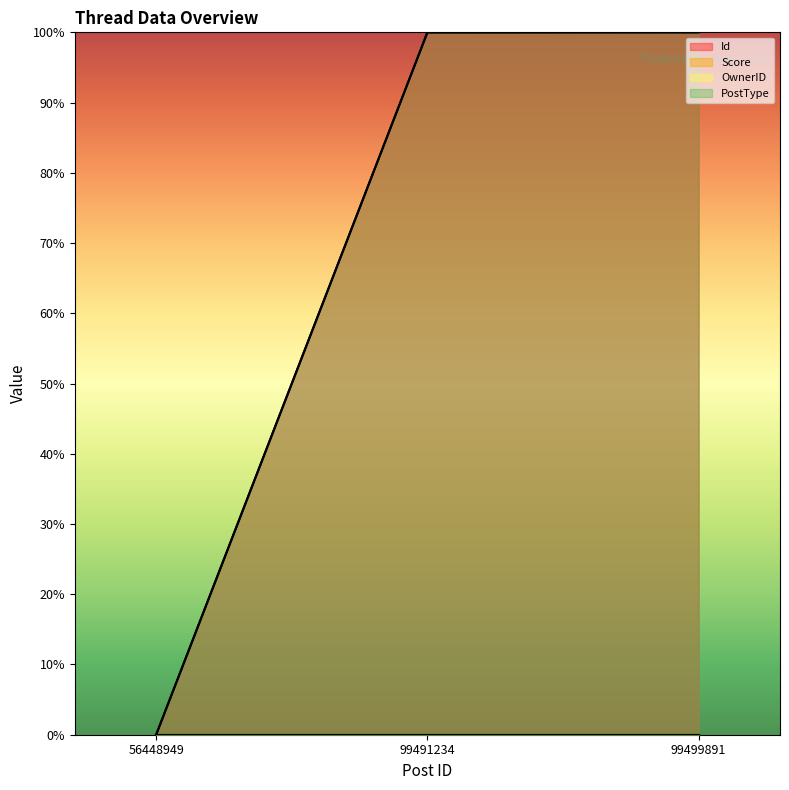

Rank the categories by PostType value from lowest to highest.

56448949, 99491234, 99499891